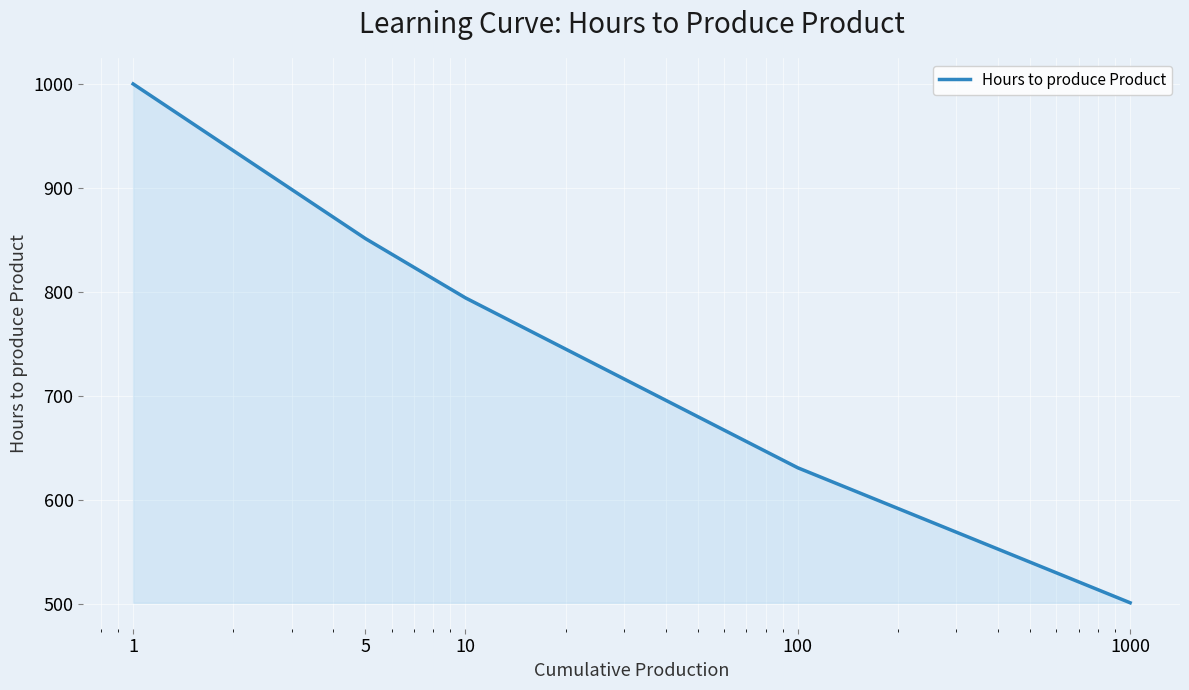

What is the average value?

755.6